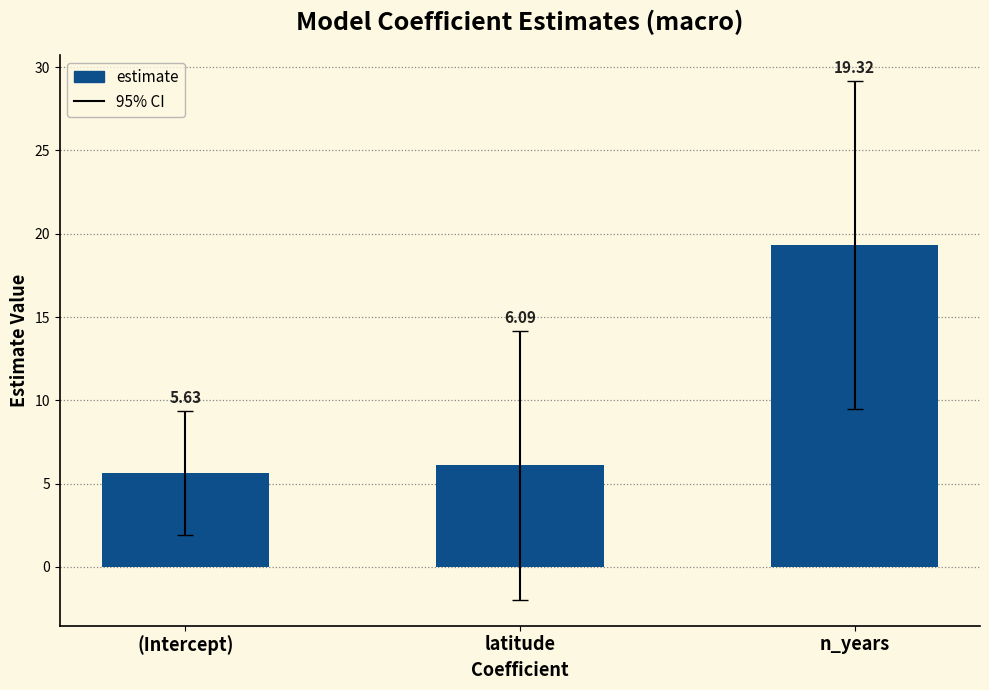

What is the difference between the values at (Intercept) and latitude?

0.5